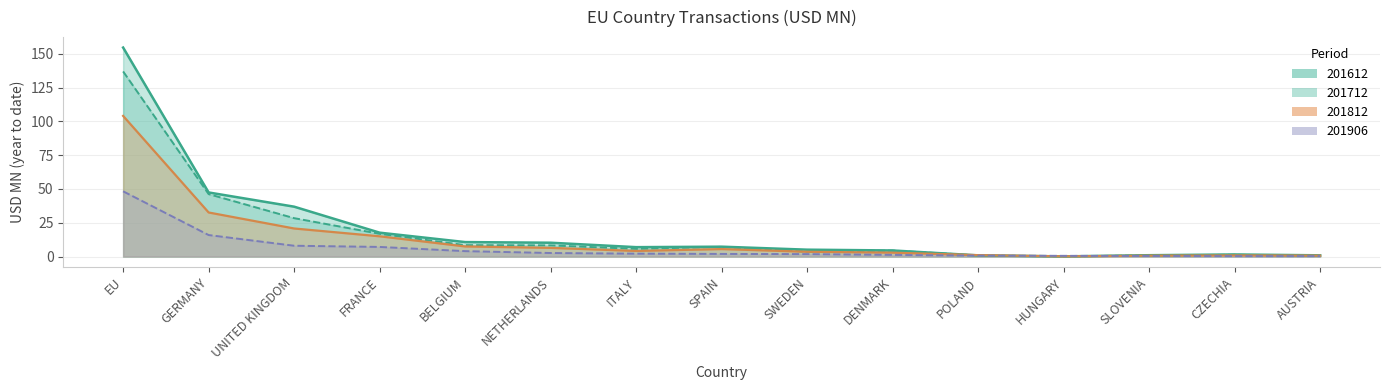

What value does the 201712 series have at EU?

136.9